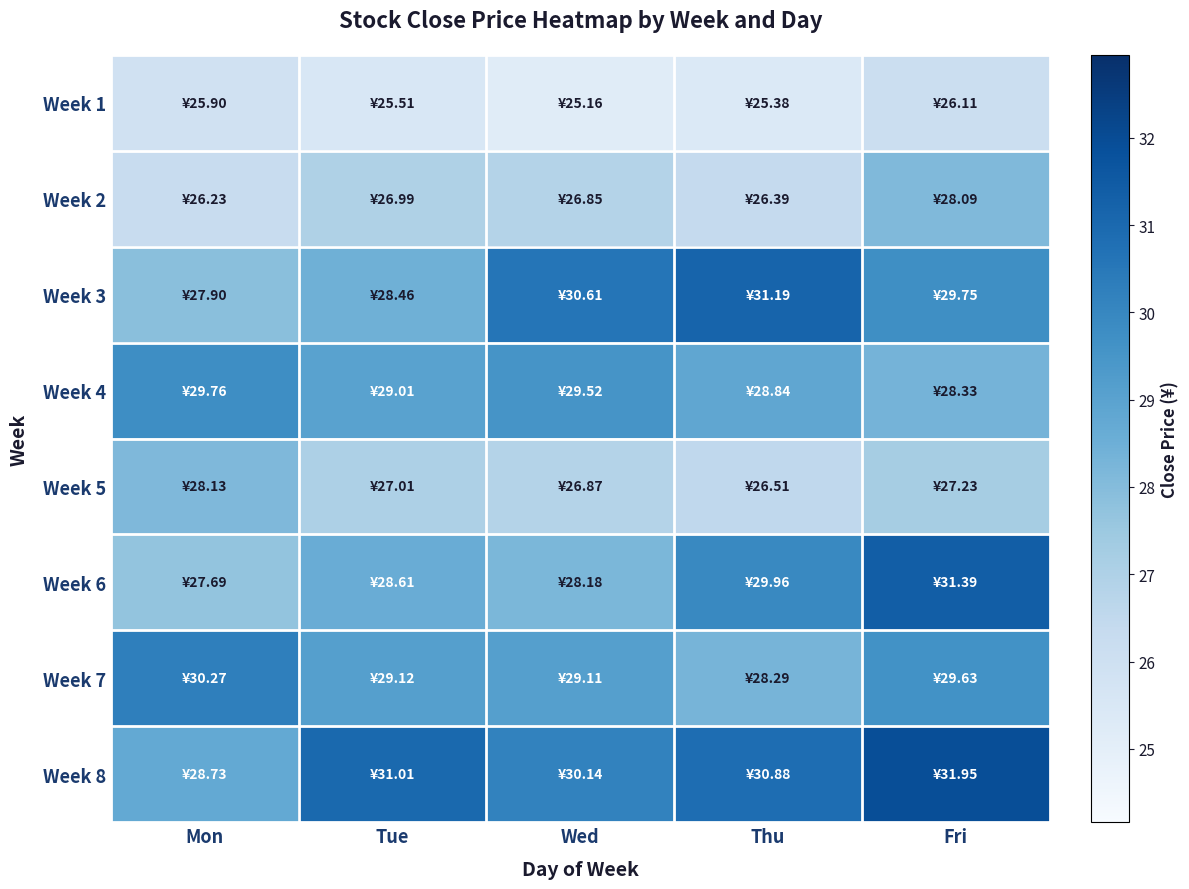

What is the smallest value displayed?

25.2